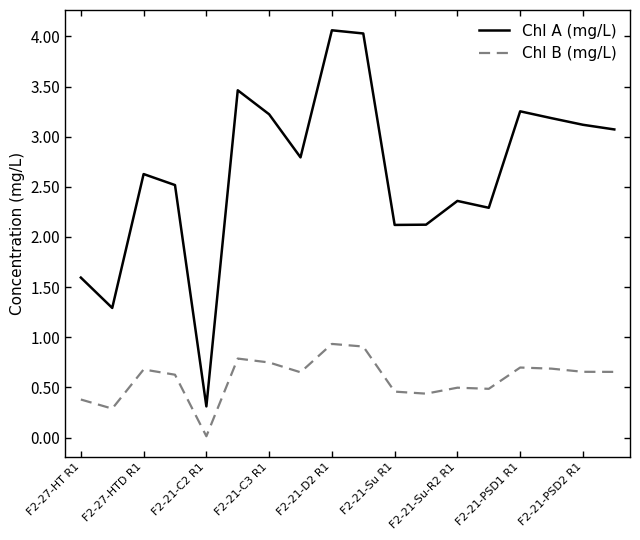

What is the difference between the maximum and minimum values in the Chl A (mg/L) series?

3.8